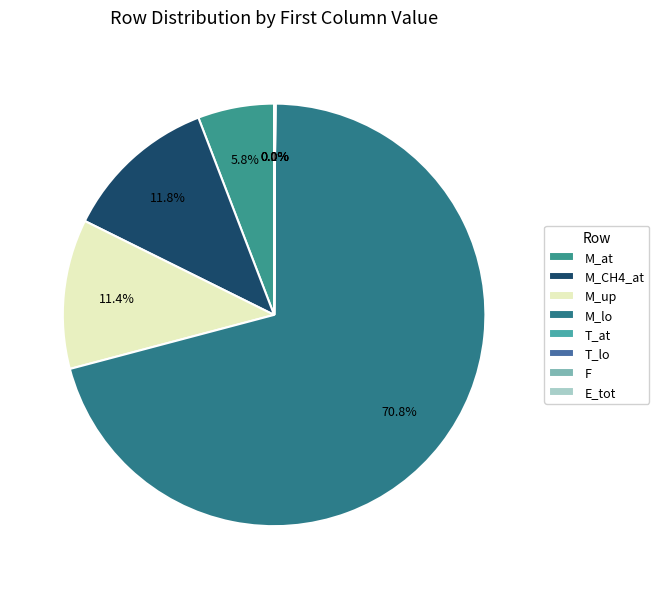

How many slices are in this pie chart?

8